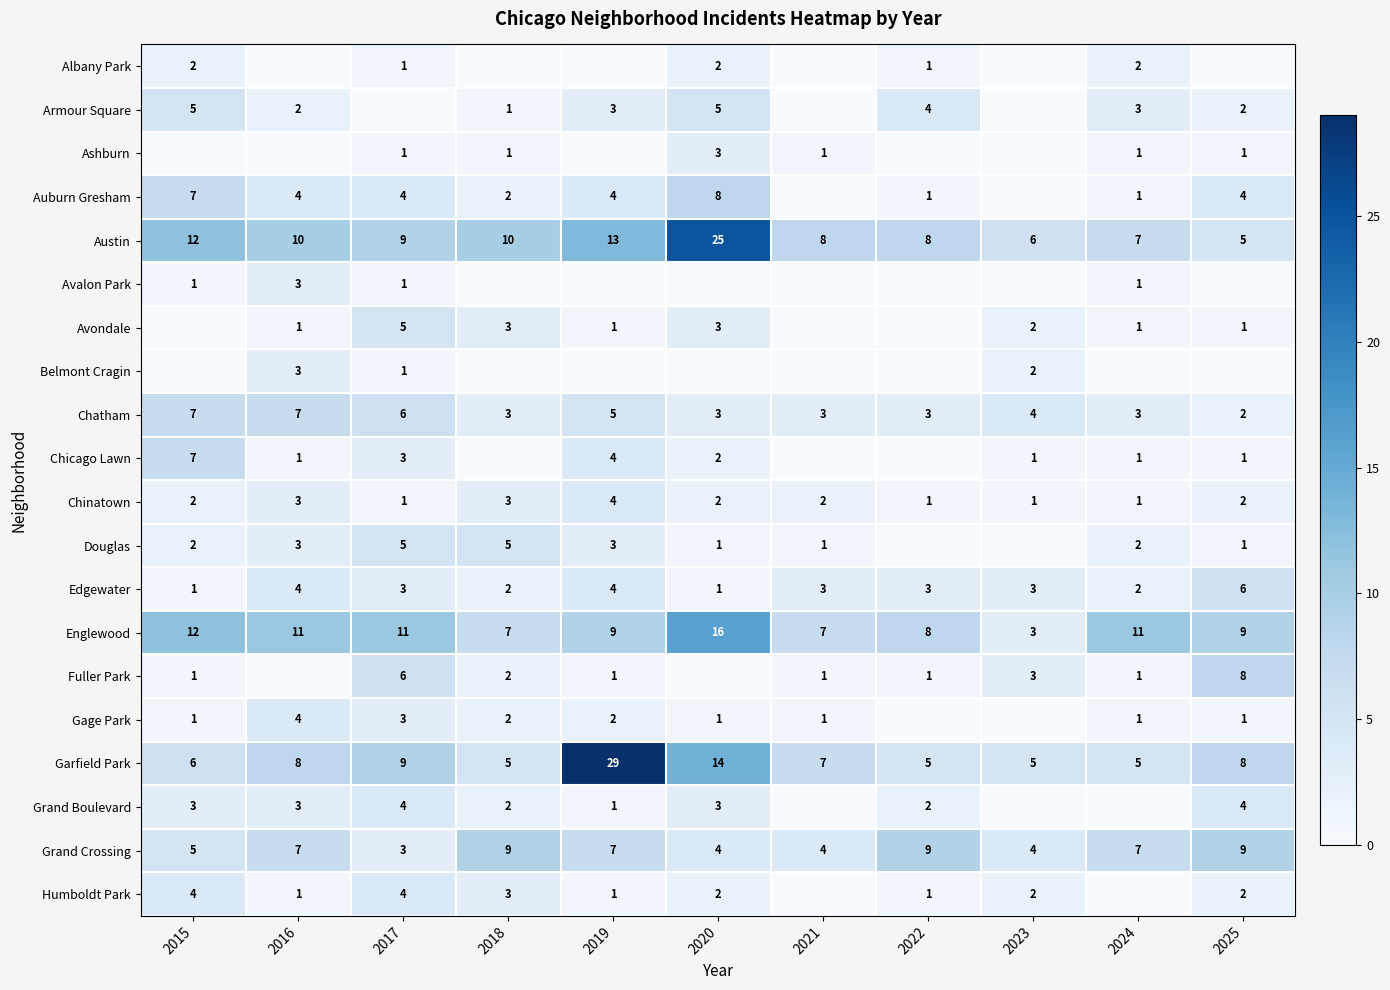

How many values in the Chinatown series are below 2?

4